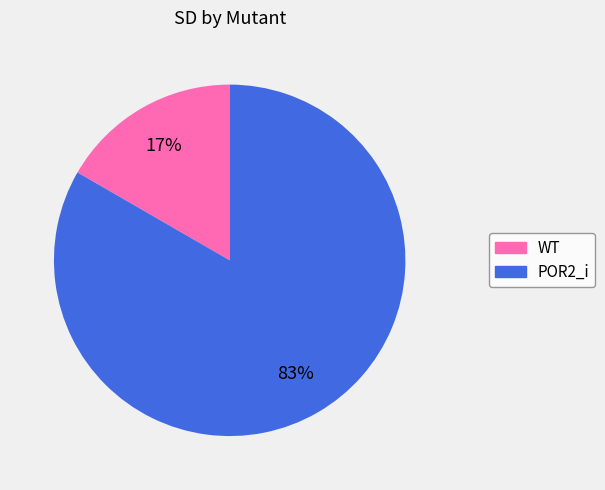

Count the number of slices in the pie.

2